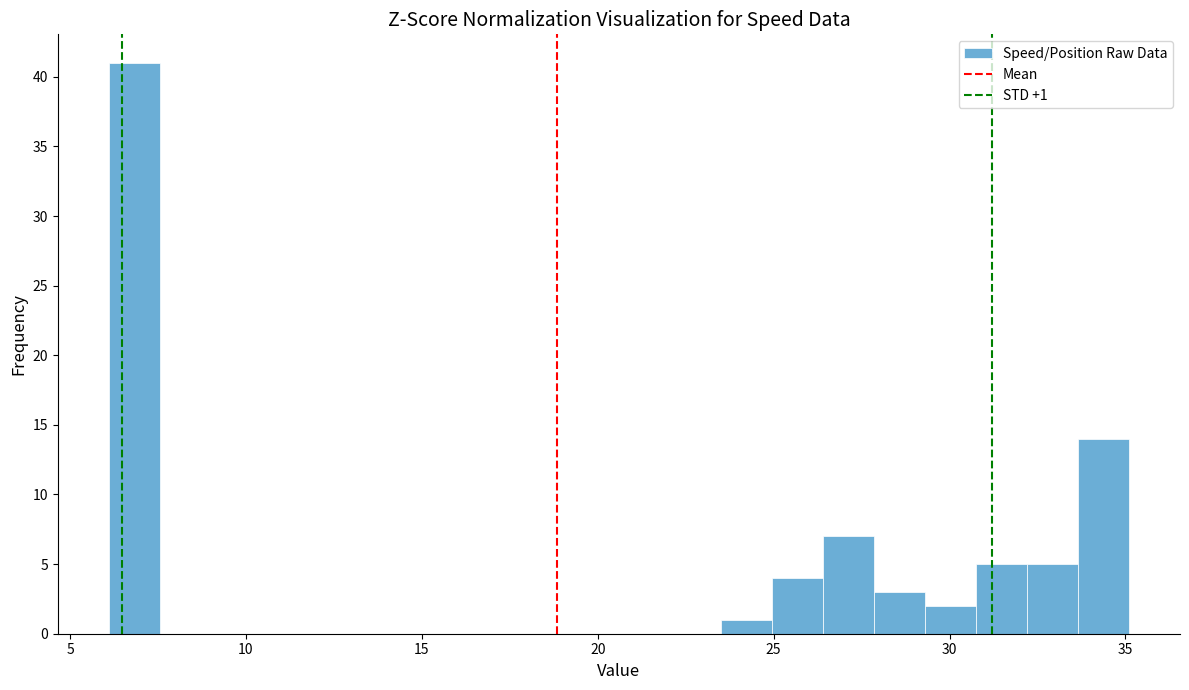

Around what value on the x-axis is the tallest bar? Give the approximate position of its centre, as read against the axis.

7.0